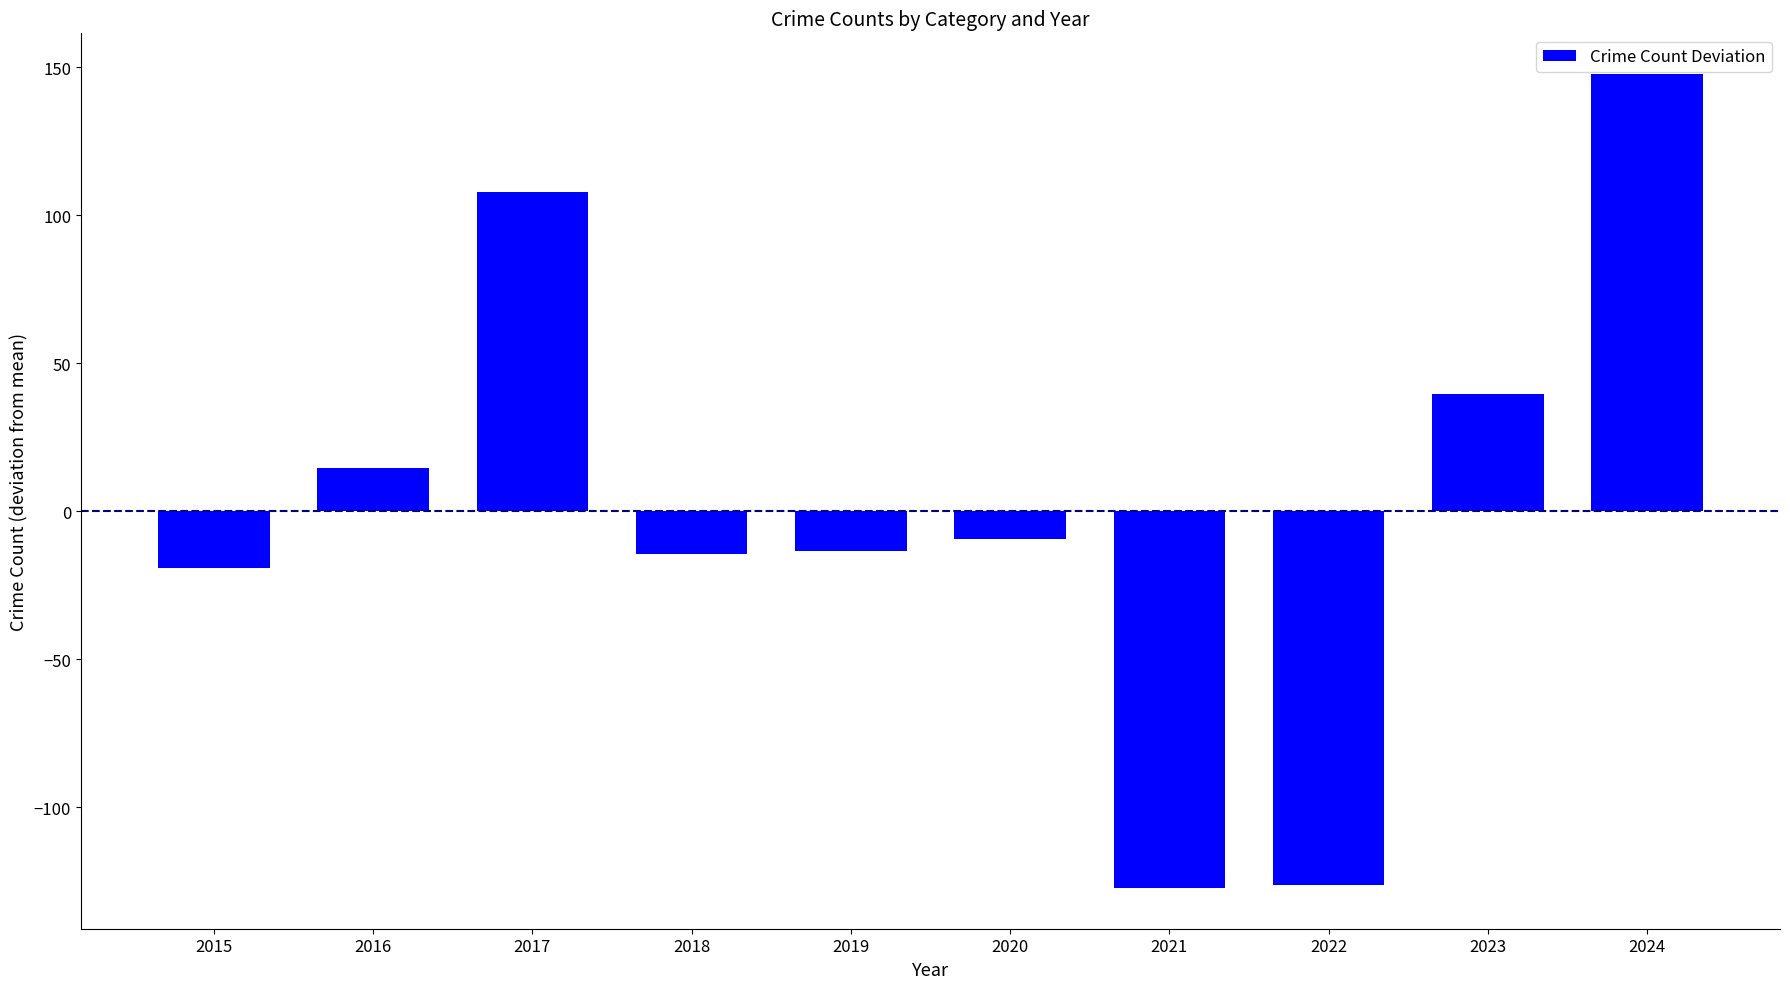

How many values are above zero?

4